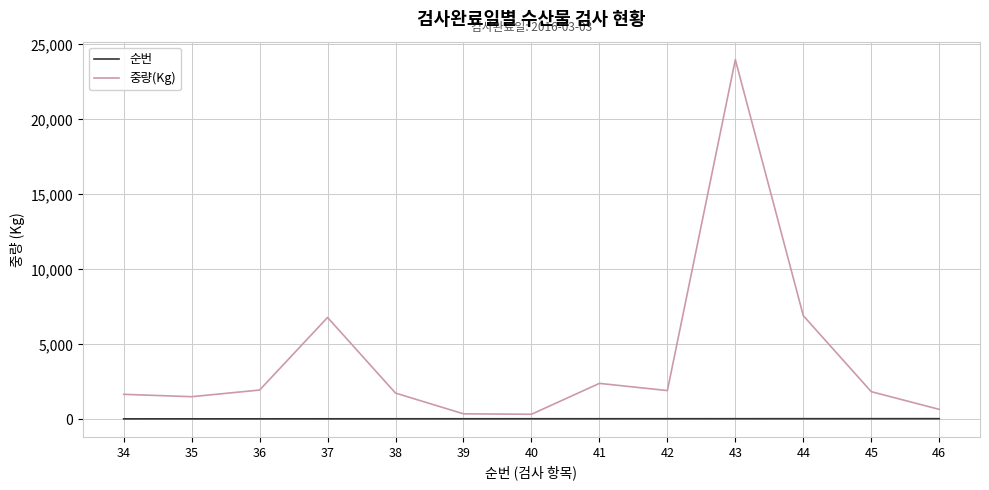

At 42, list the series in order from largest to smallest.

중량(Kg), 순번